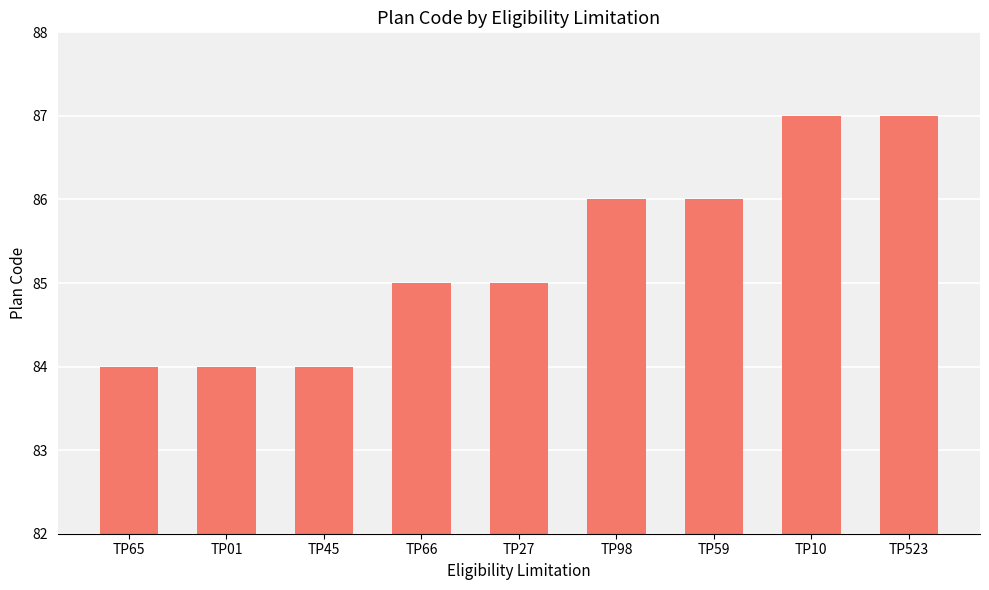

What is the value of the 2nd bar from the left?

84